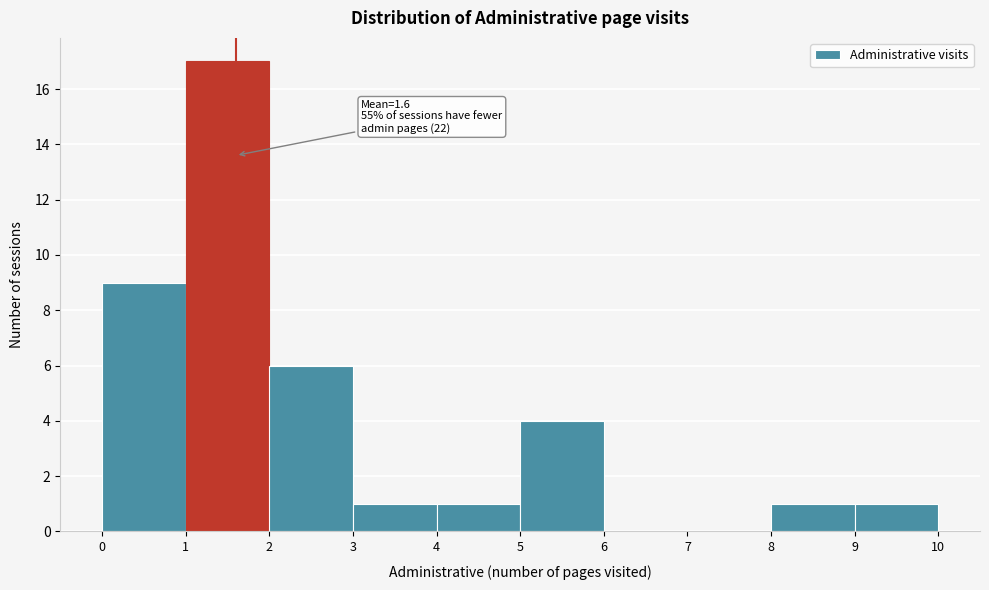

Which range on the x-axis has the tallest bar?

1 to 2